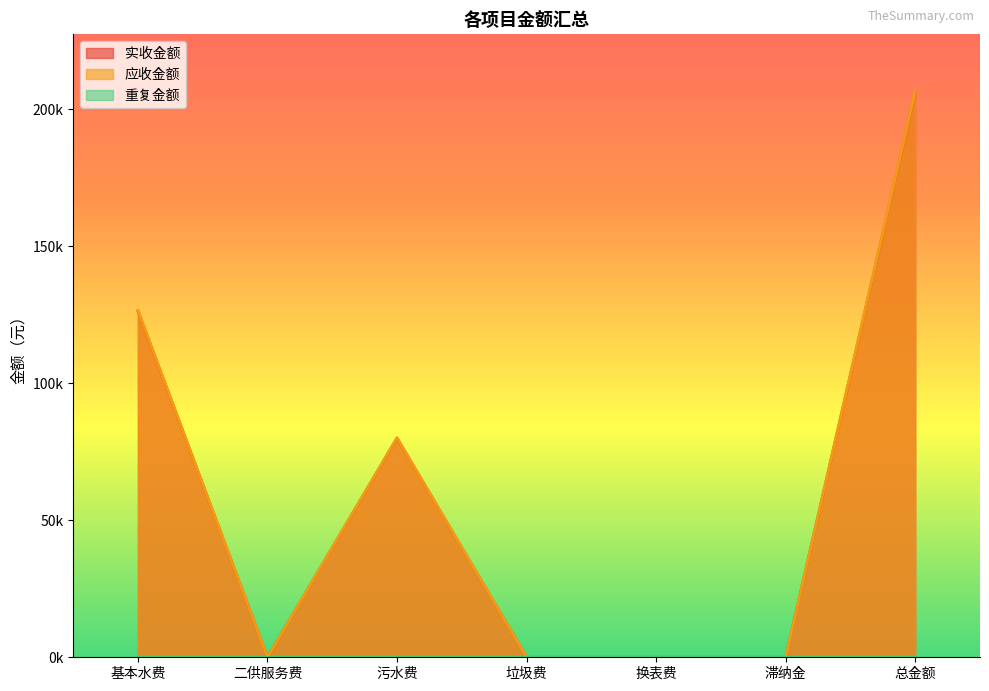

Does the chart have visible grid lines?

No